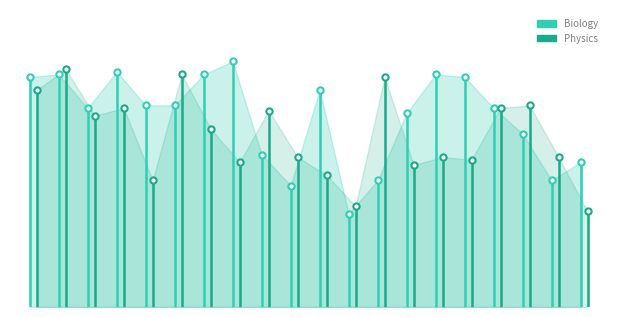

True or false: Biology has a value of 89 at 0.0.

True